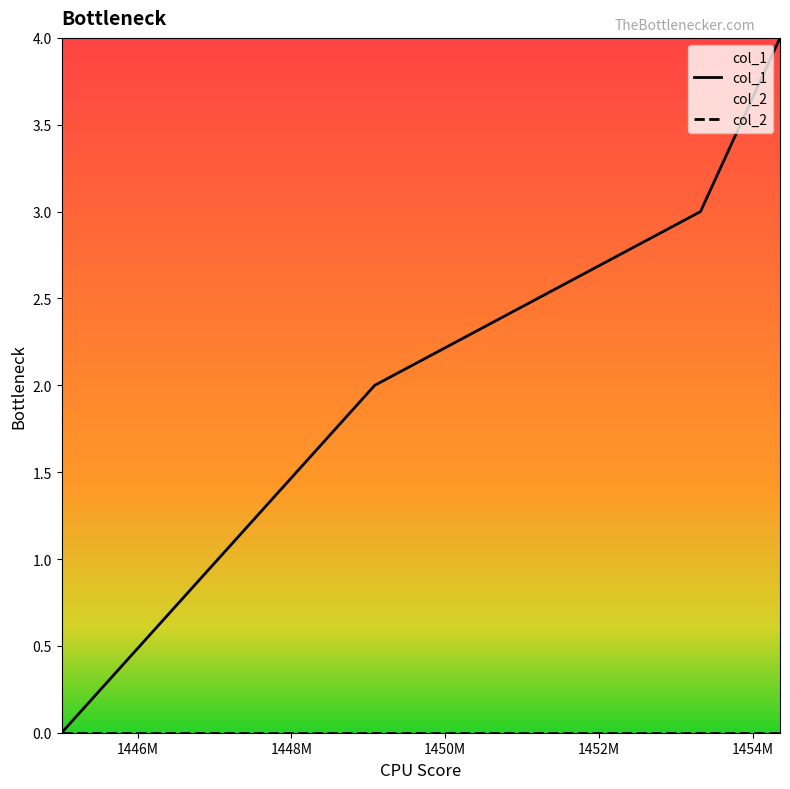

How many values exceed 3?

1